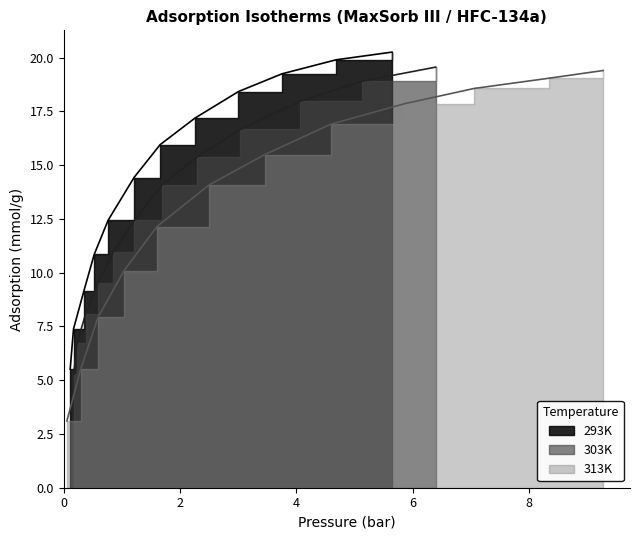

True or false: 303K has more than 0 interior local peaks.

False